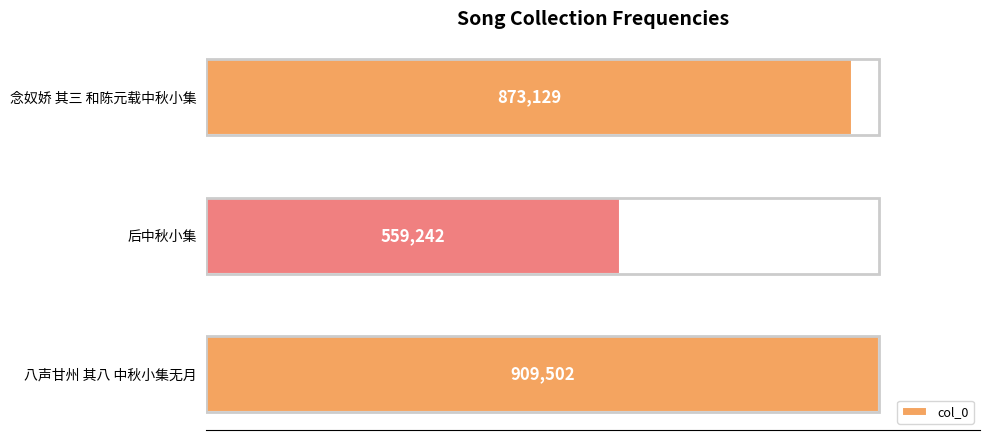

What is the sum of all values?

2341873